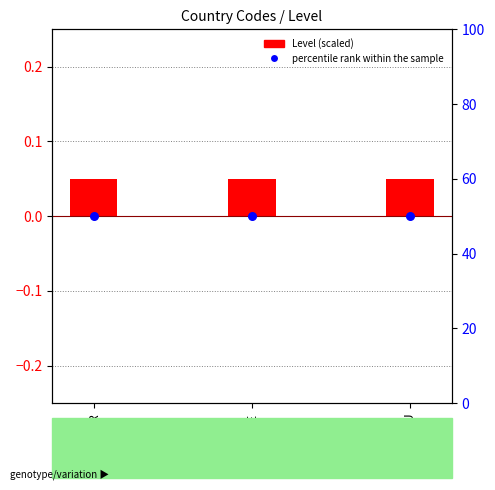

Which series has the largest Y range (max minus min)?

Level (scaled)